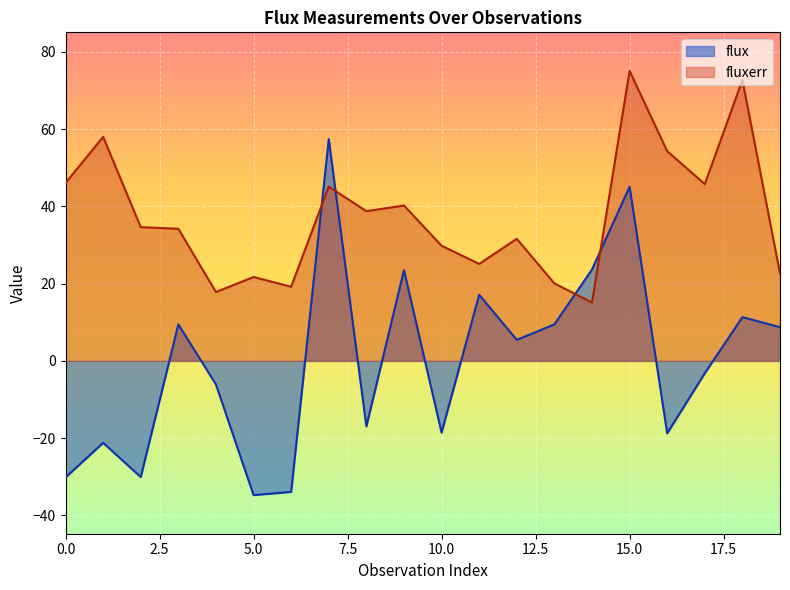

At how many categories does at least one series exceed -29?

20